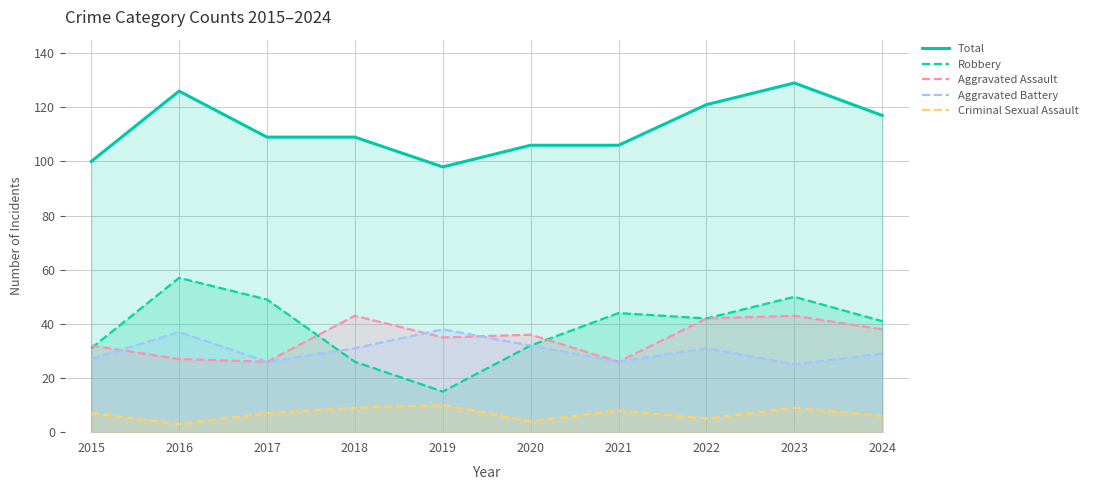

What is the total value across all series at 2024?

231